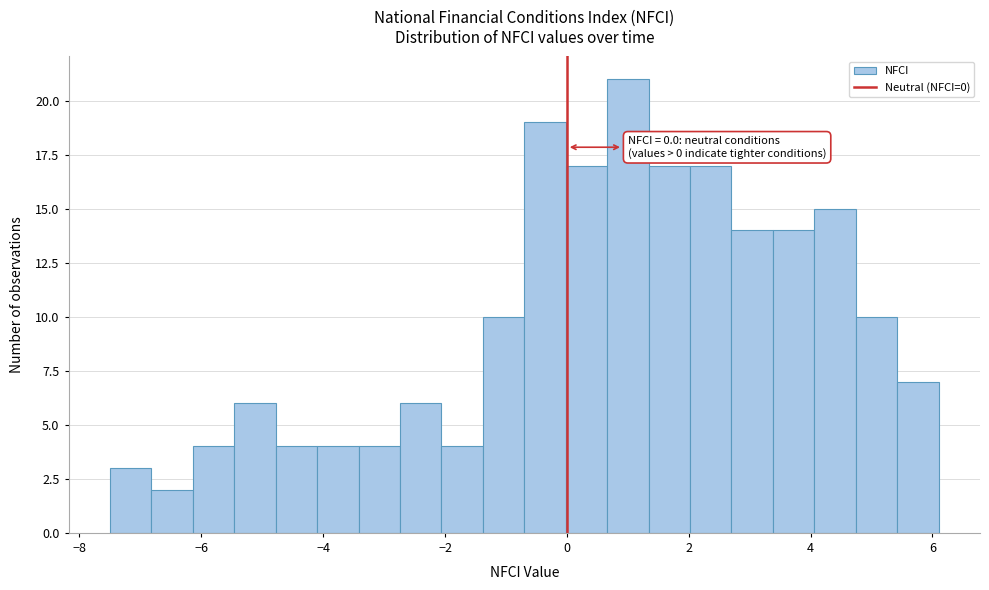

Around what value on the x-axis is the tallest bar? Give the approximate position of its centre, as read against the axis.

1.0